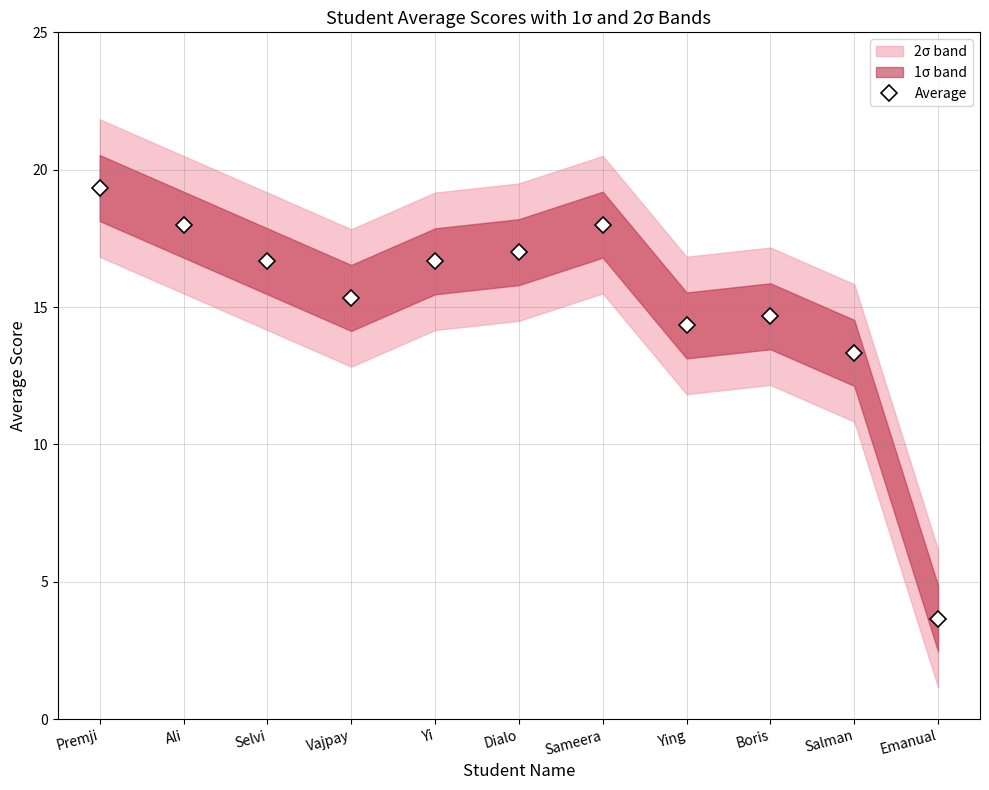

What is the difference between the maximum and second lowest values?

6.0